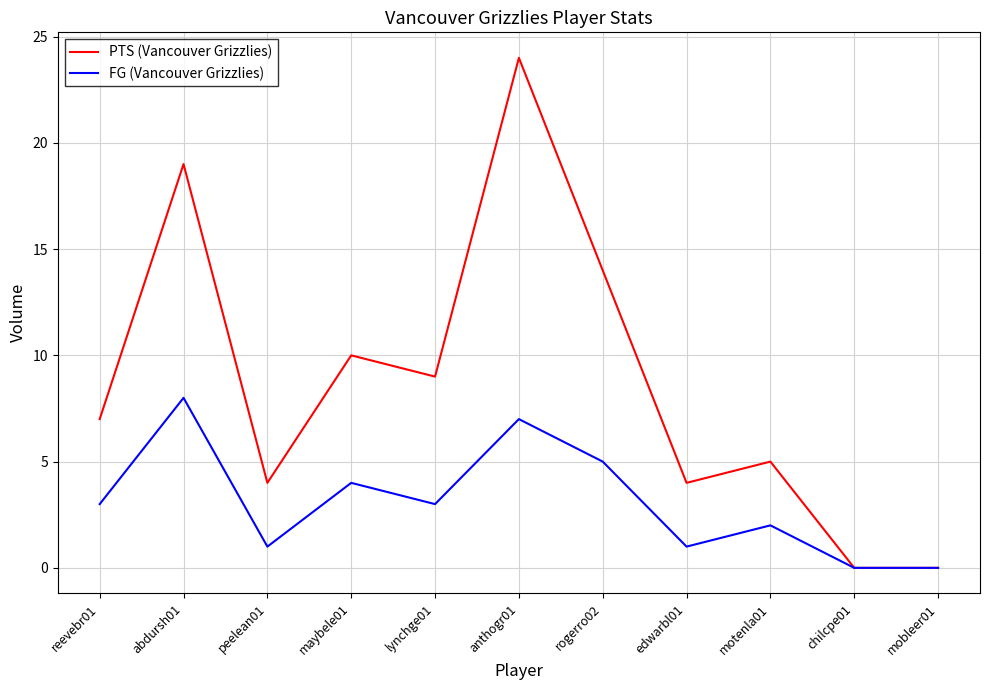

Reading left to right, extract all data points from this chart.

PTS (Vancouver Grizzlies): reevebr01=7	abdursh01=19	peelean01=4	maybele01=10	lynchge01=9	anthogr01=24	rogerro02=14	edwarbl01=4	motenla01=5	chilcpe01=0	mobleer01=0
FG (Vancouver Grizzlies): reevebr01=3	abdursh01=8	peelean01=1	maybele01=4	lynchge01=3	anthogr01=7	rogerro02=5	edwarbl01=1	motenla01=2	chilcpe01=0	mobleer01=0